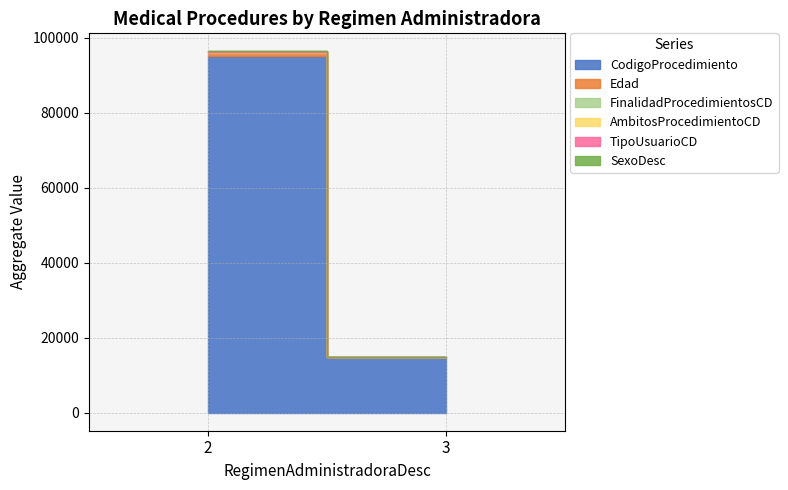

Where does the Edad series first go above 23?

2